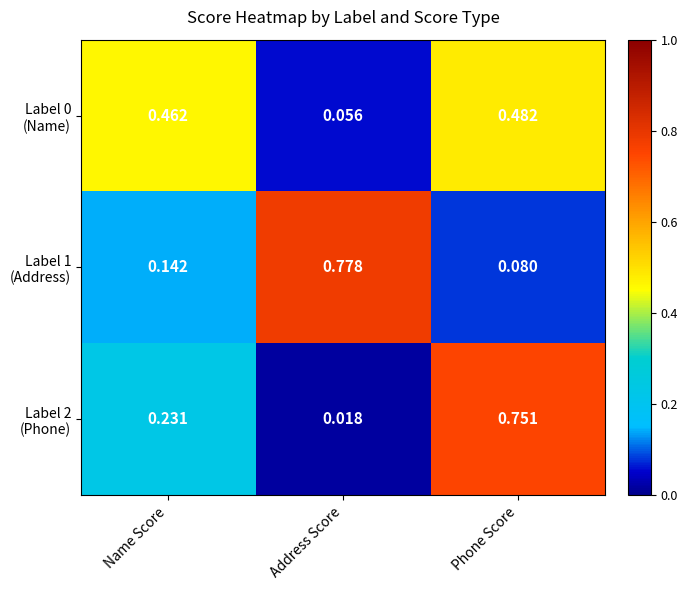

At which category is the sum across all series the highest?

Phone Score